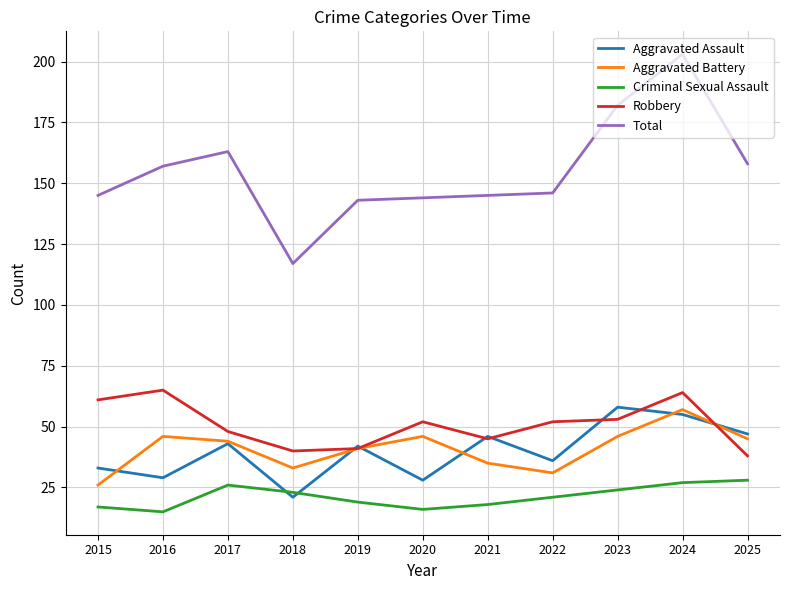

Where is the first local minimum for Total?

2018